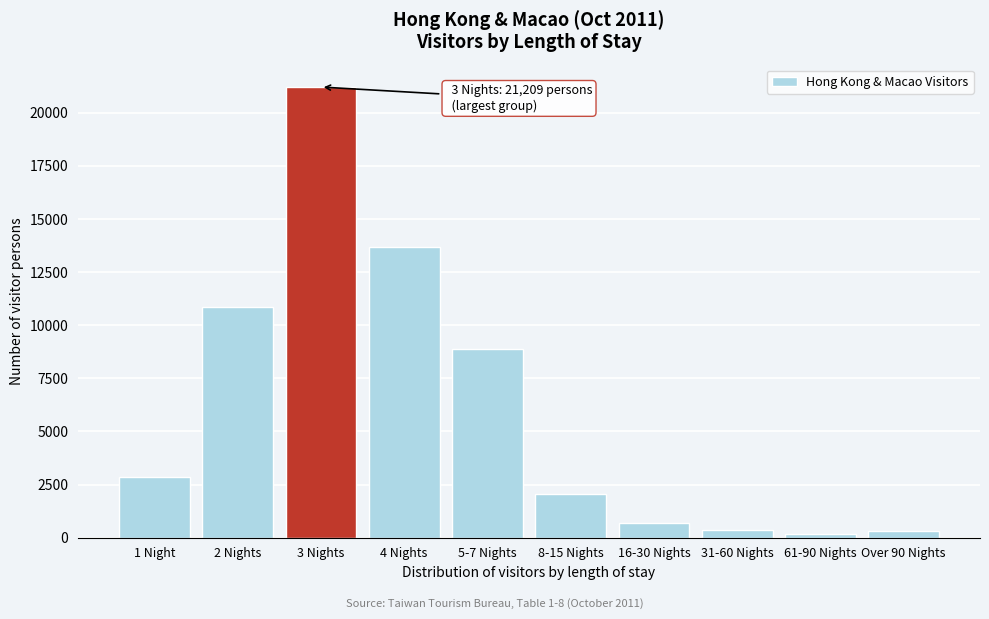

What is the label of the 4th bar from the left?

4 Nights